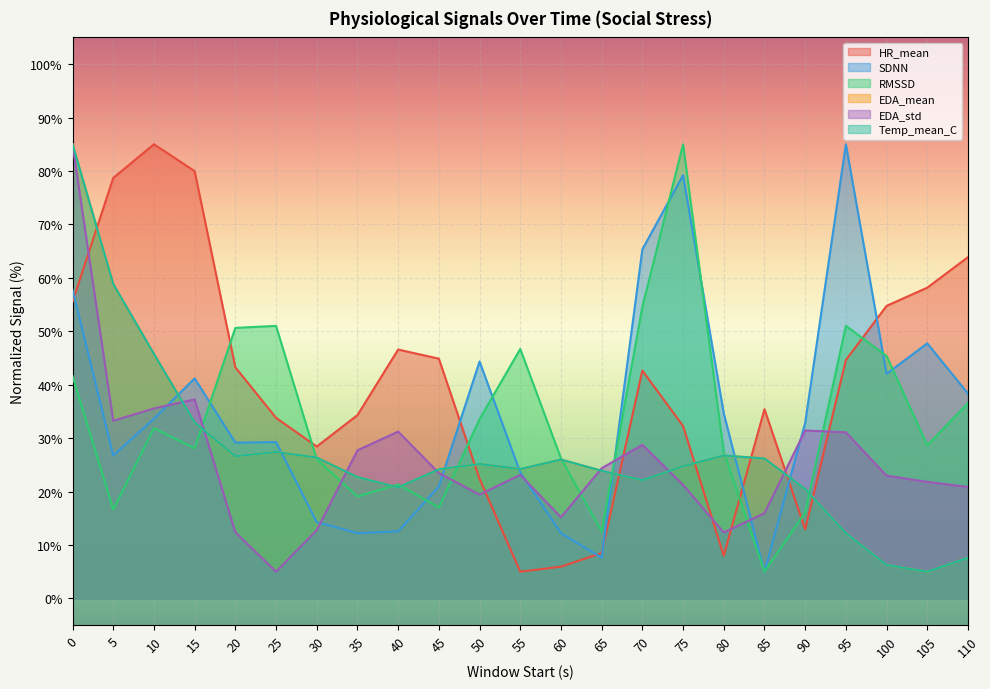

What are all the series names shown in the legend?

HR_mean, SDNN, RMSSD, EDA_mean, EDA_std, Temp_mean_C